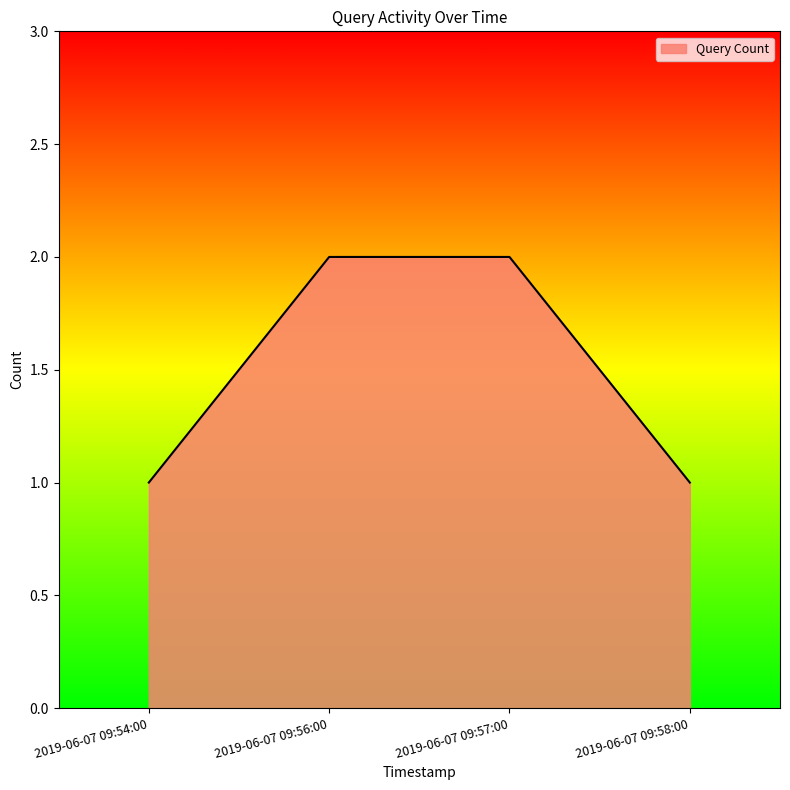

What is the smallest value displayed?

1